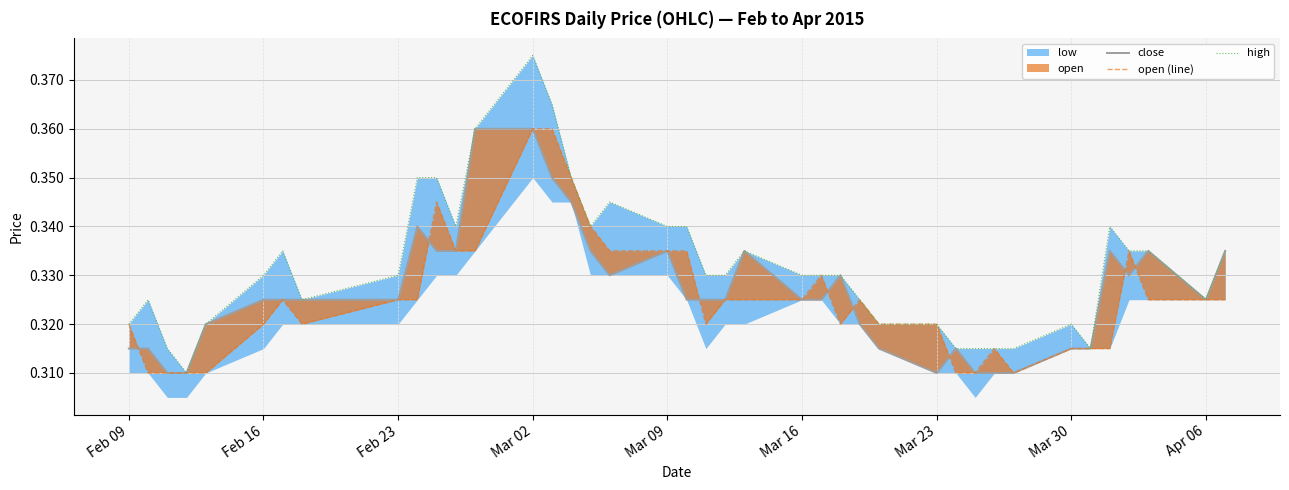

True or false: open (line) has more than 1 points higher than both neighbors.

True